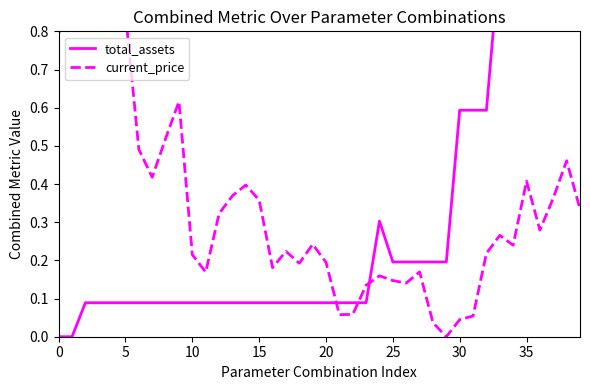

Between 5 and 34, which series saw the biggest shift?

total_assets